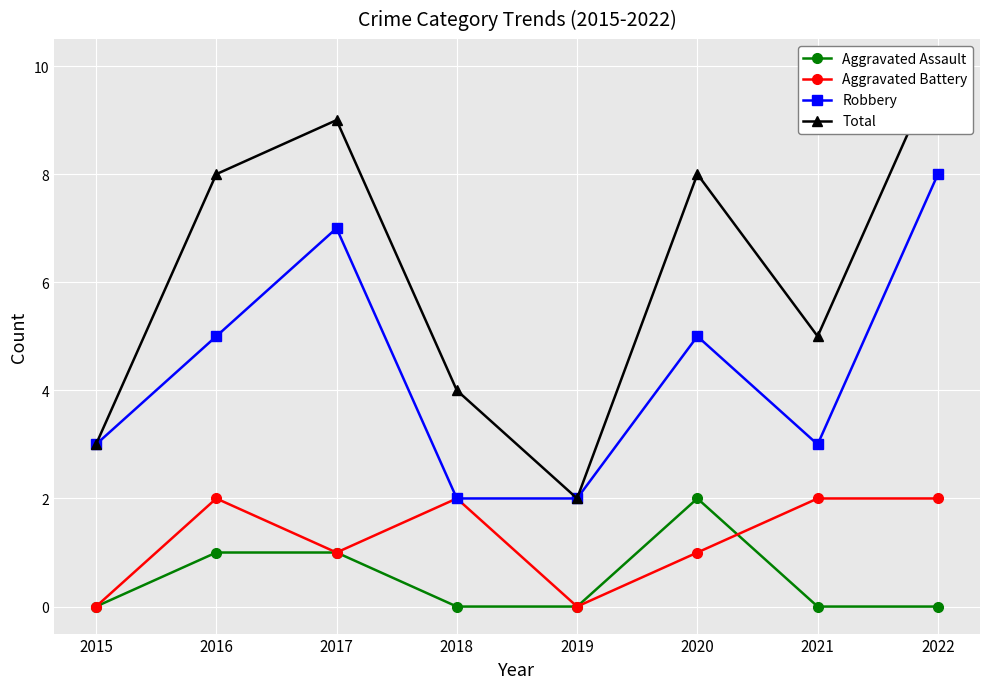

What is the spread (max minus min) of values at 2015?

3